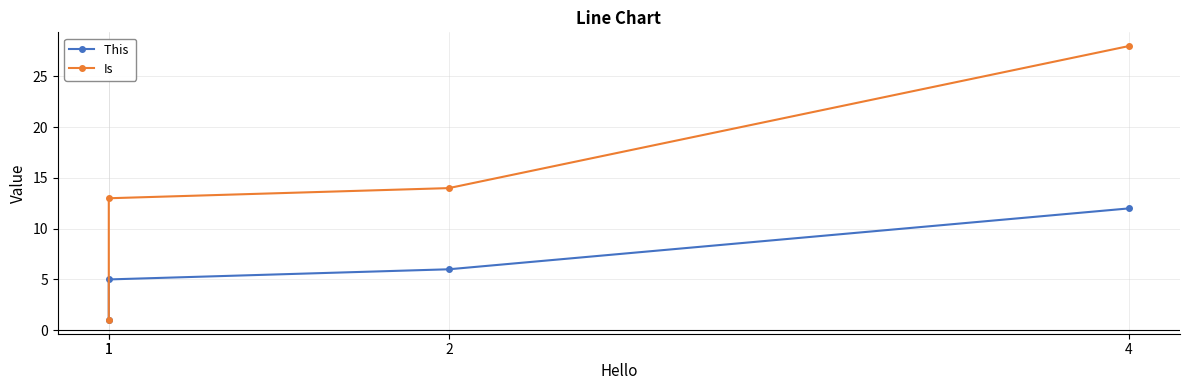

Is it true that This  equals 1 at 1?

False